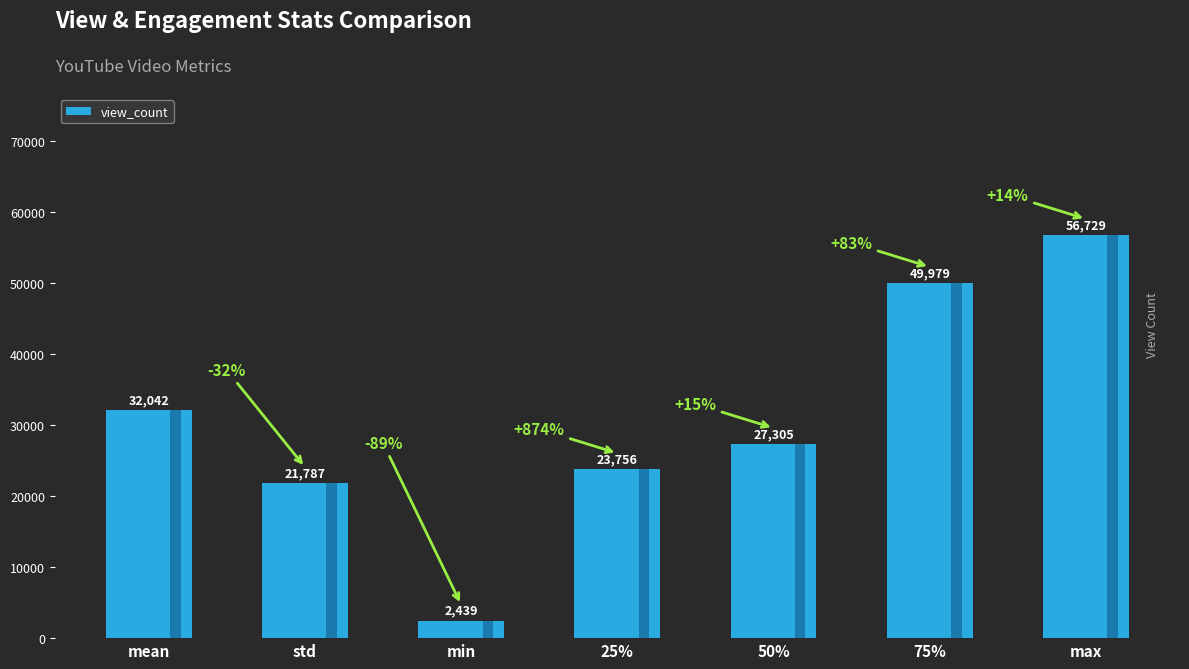

Rank the categories by value from lowest to highest.

min, std, 25%, 50%, mean, 75%, max